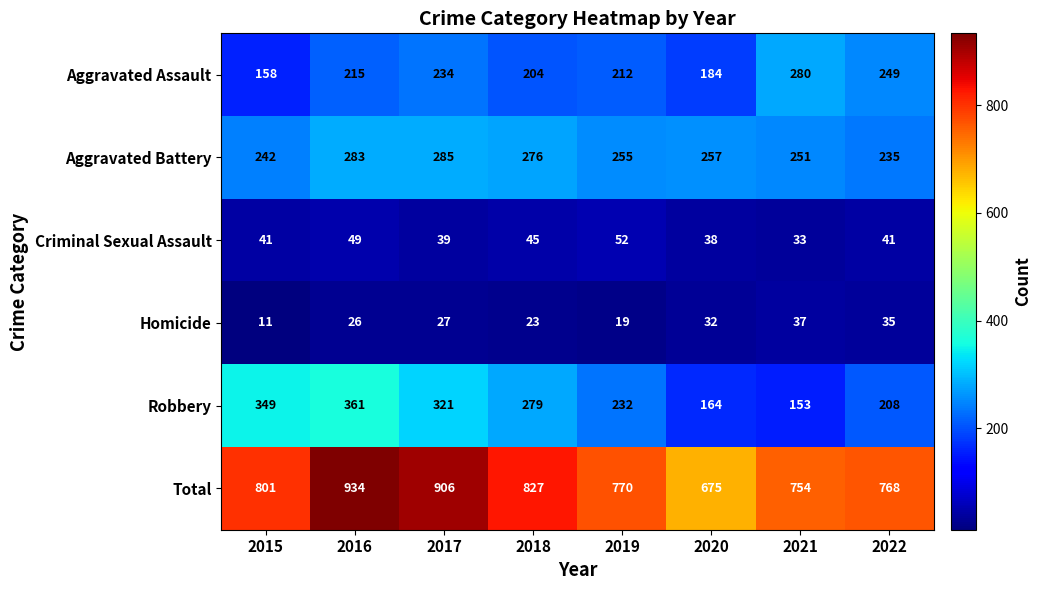

The Aggravated Assault series shows 234 at 2017. True or false?

True